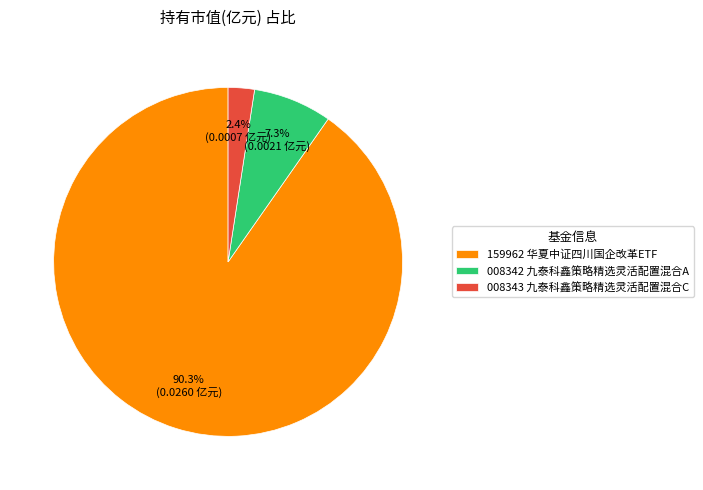

To the nearest percent, what is the average slice percentage?

33%